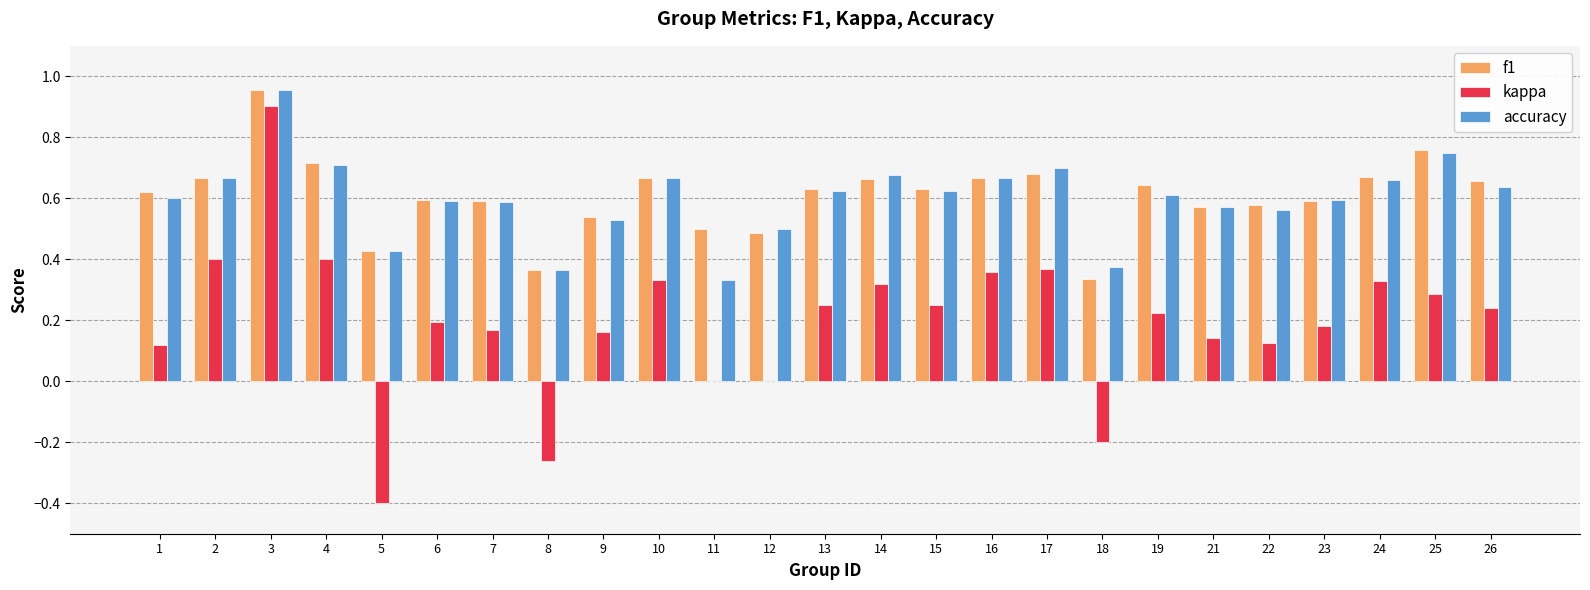

What is the highest value of the kappa series?

0.9